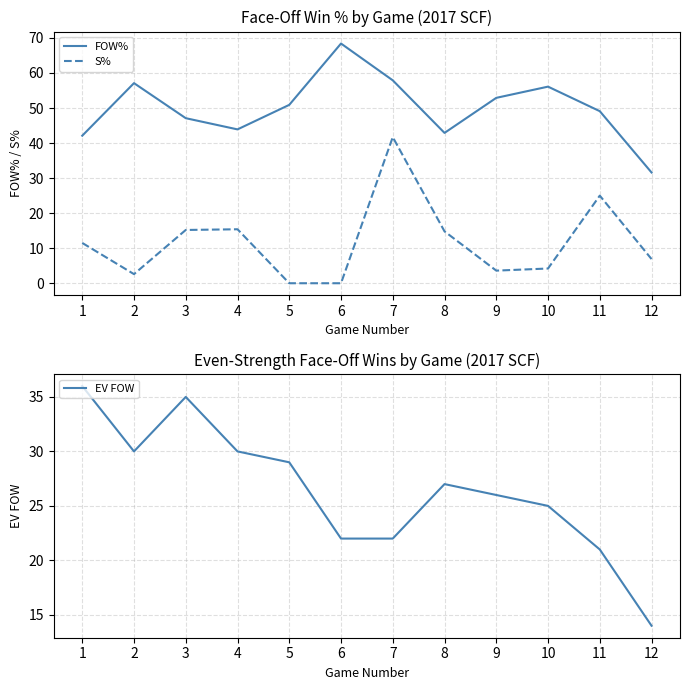

Is it true that EV FOW equals 30.0 at 2?

True